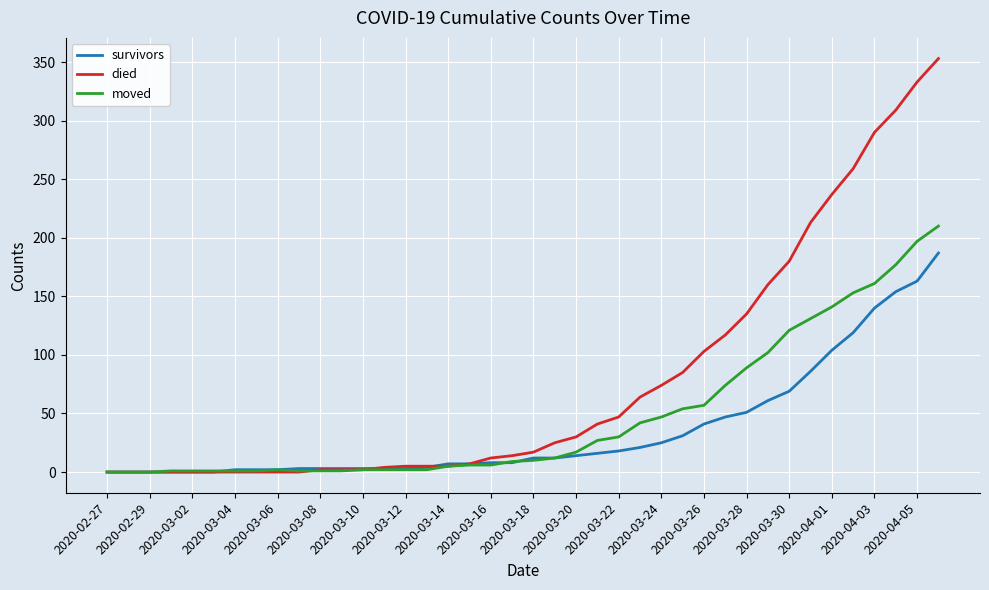

Which series has the largest total across all categories?

died